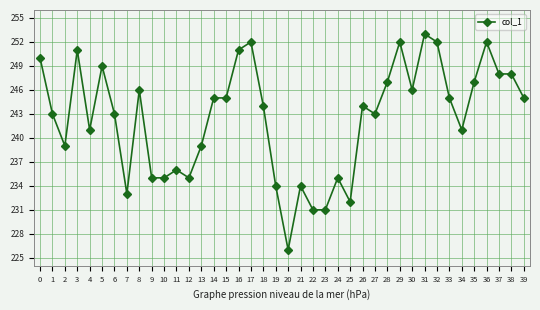

Where is the first local maximum?

3